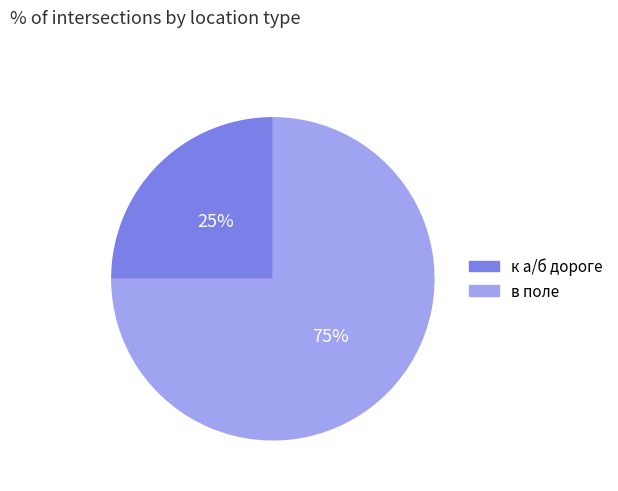

Count the number of slices in the pie.

2